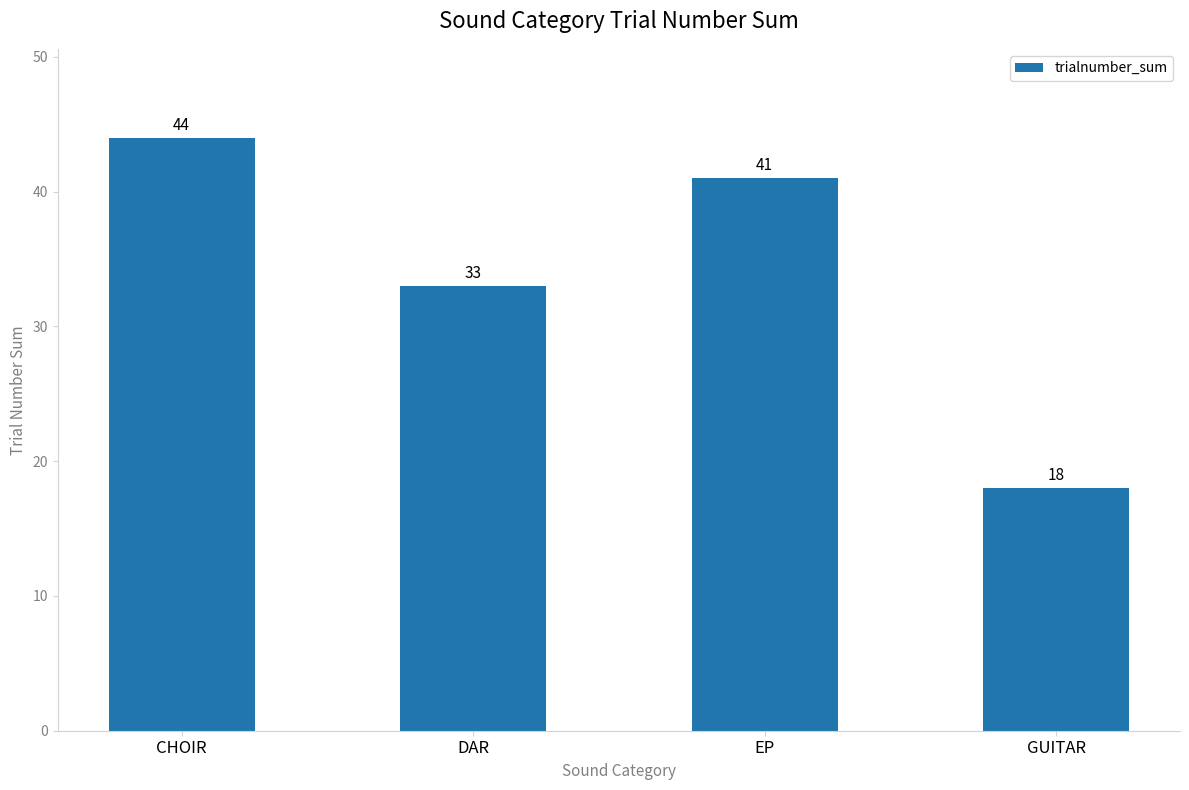

What is the difference between the maximum and second lowest values?

11